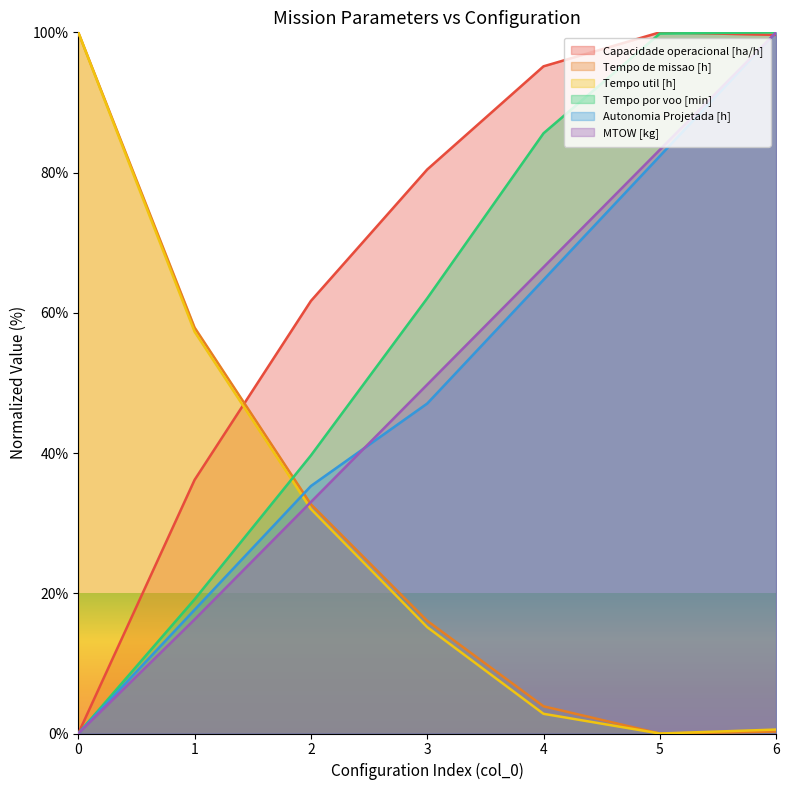

Which has a higher value, 2 or 1?

2